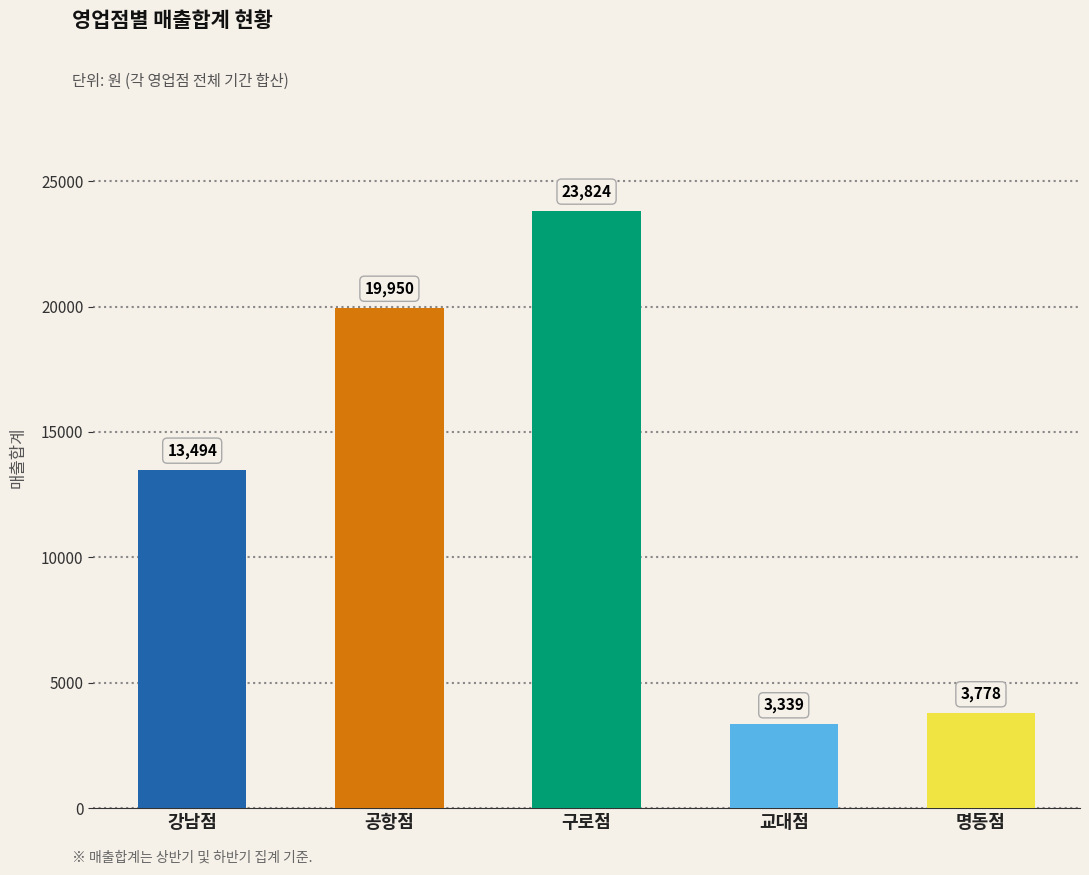

What is the value of the 1st bar from the left?

13494